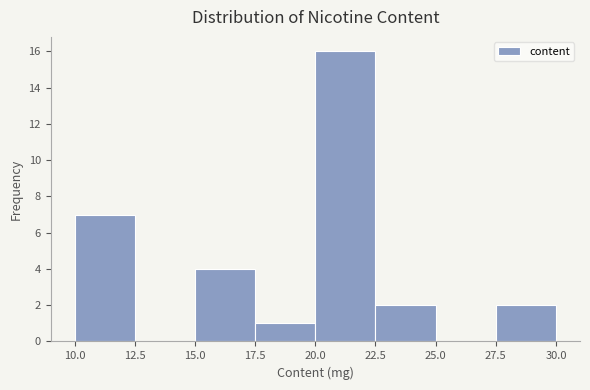

Which range on the x-axis has the tallest bar?

20.0 to 22.5